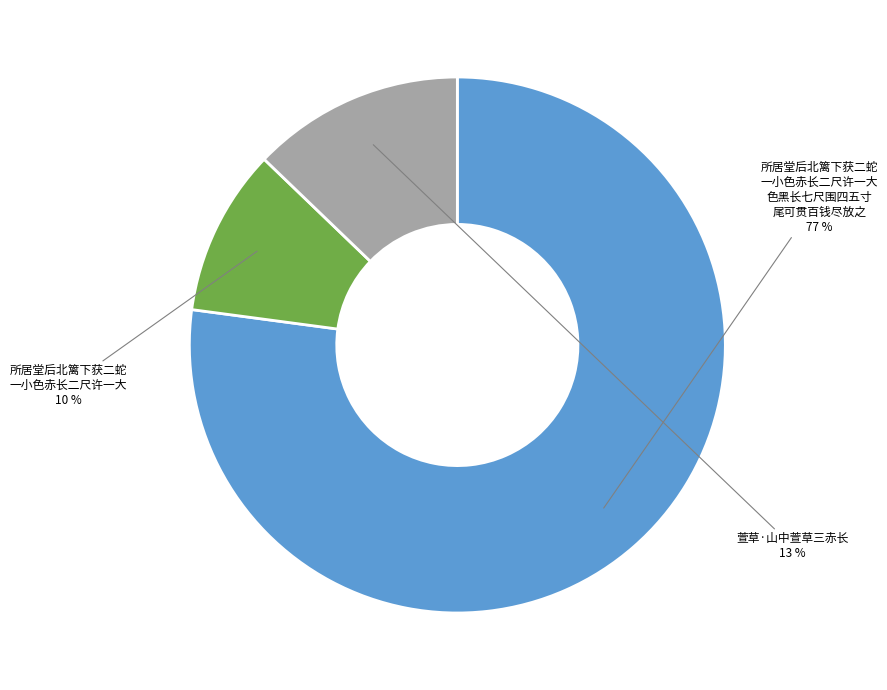

What is the ratio of the value at 所居堂后北篱下获二蛇 一小色赤长二尺许一大 to the value at 萱草·山中萱草三赤长?

0.8